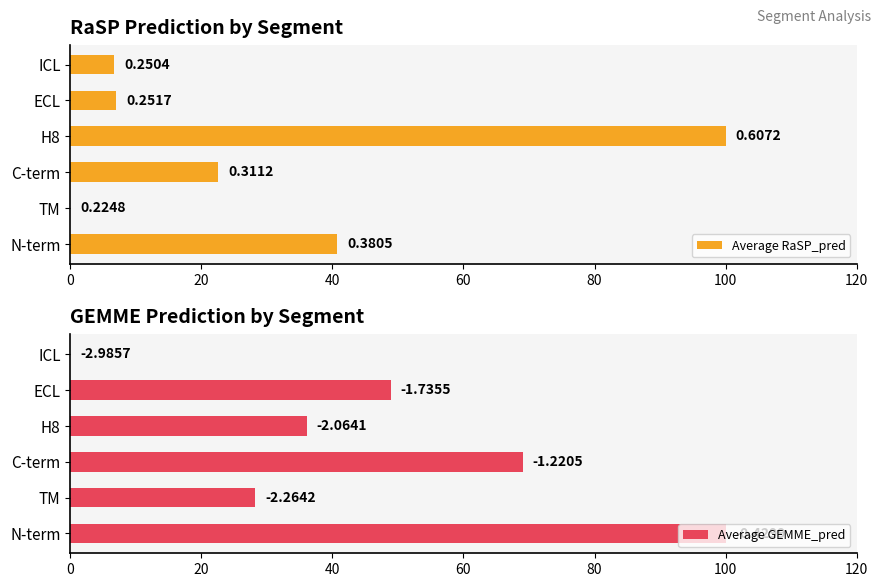

Are the bars grouped side by side (vs. stacked)?

Yes